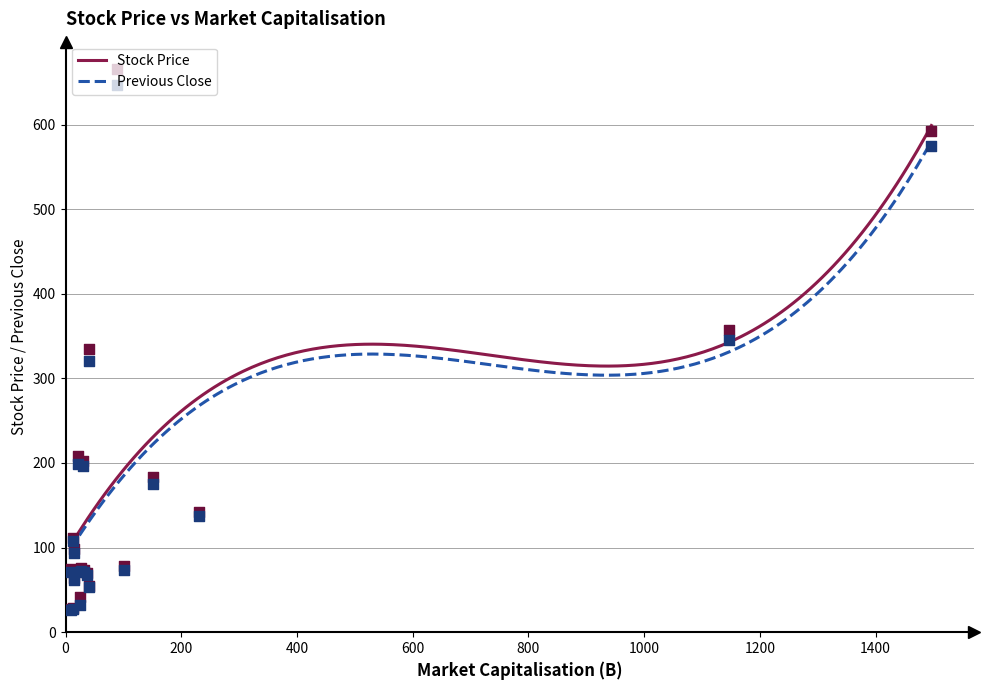

Which series contains the highest Y value?

Stock Price